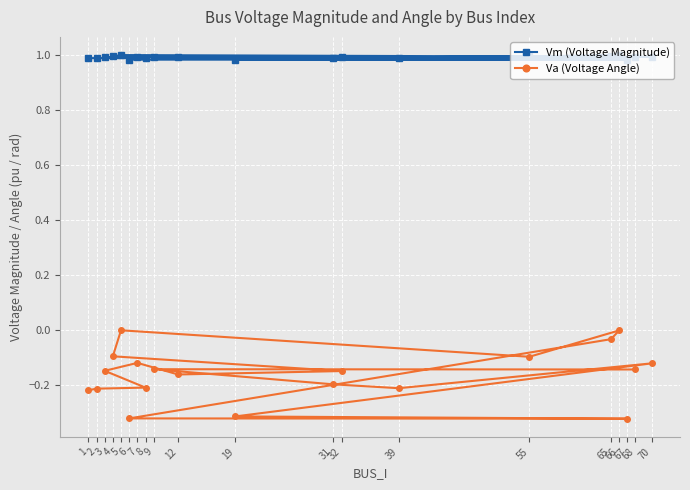

What is the sum of all Va (Voltage Angle) values?

-3.2